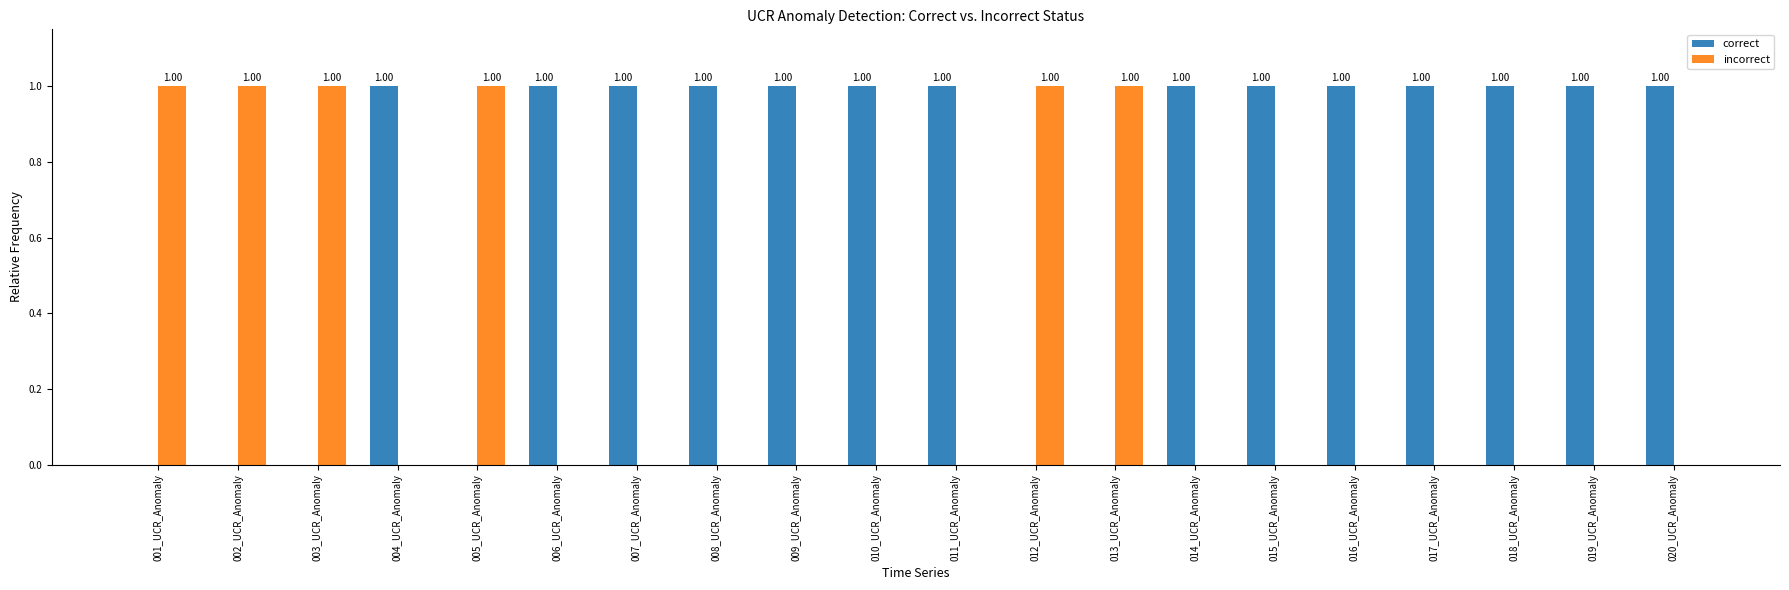

Are the bars horizontal?

No